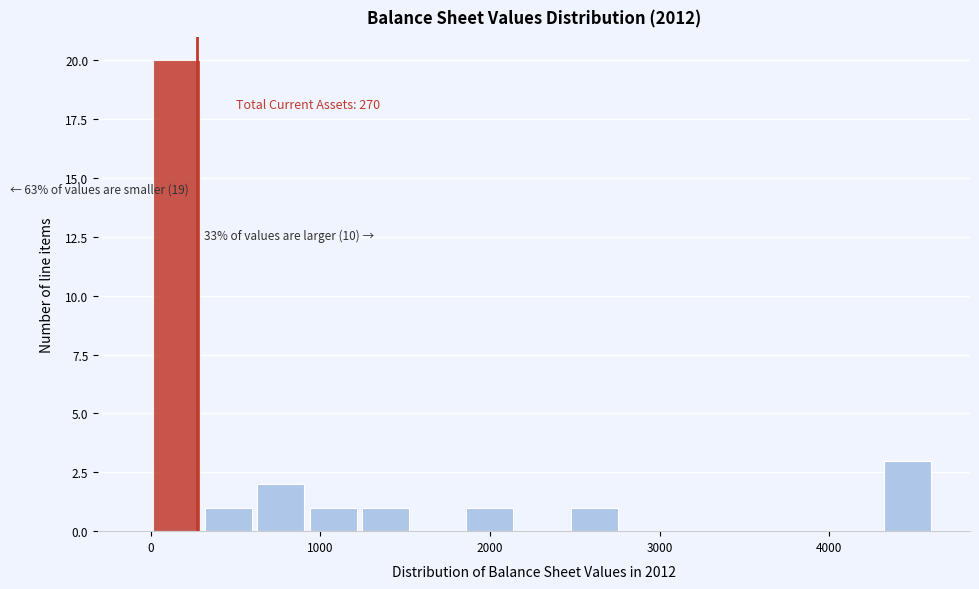

Read against the x-axis, roughly where is the centre of the tallest bar?

200